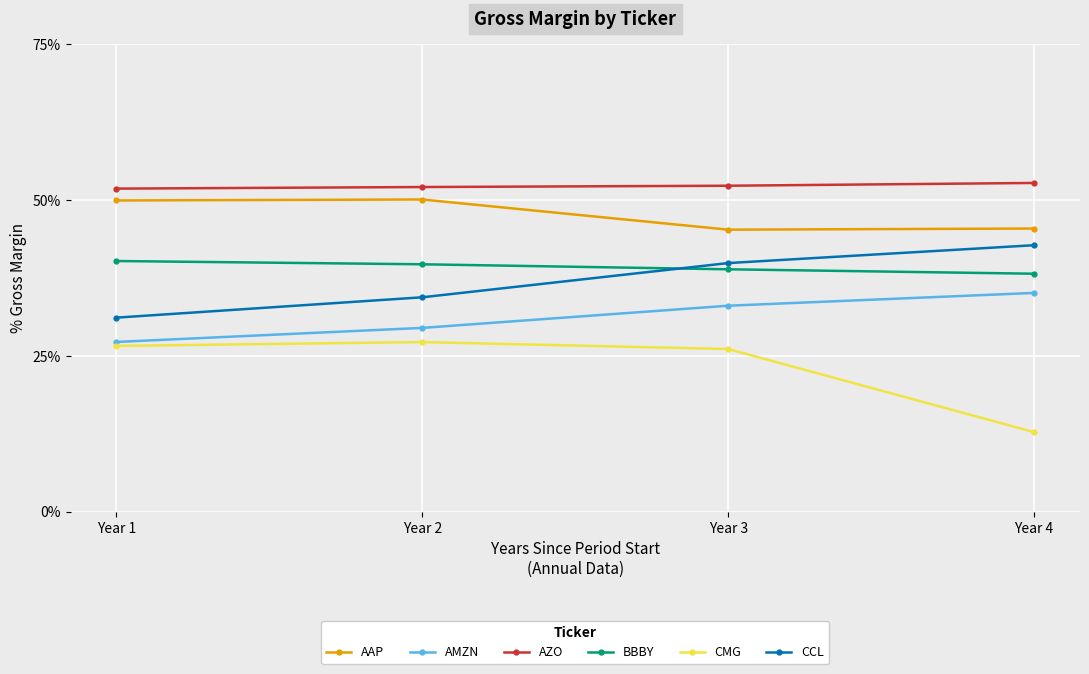

Which series has the largest total across all categories?

AZO